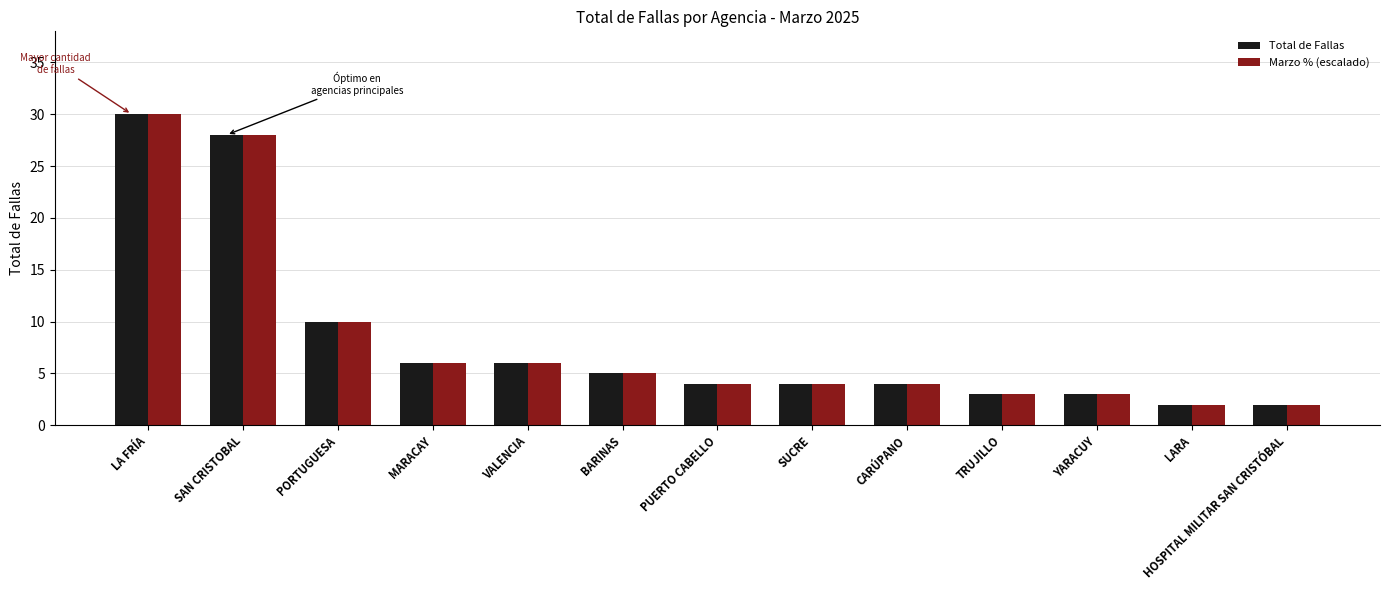

Count the number of categories in the chart.

13